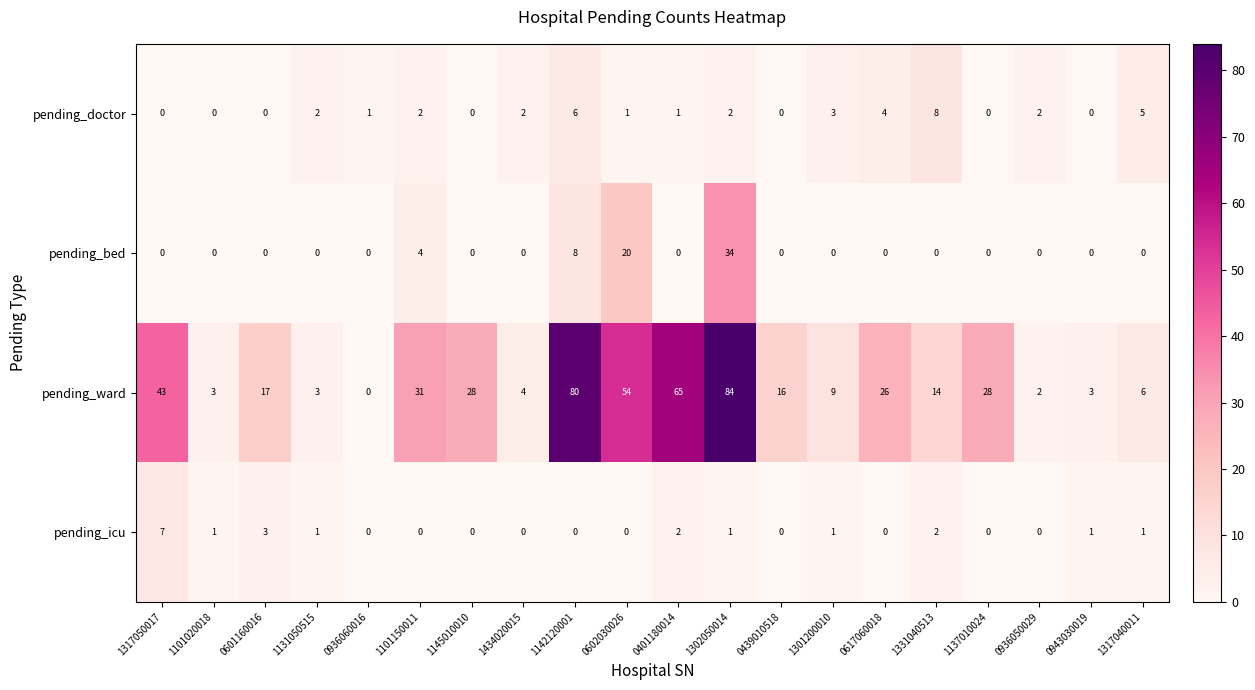

Is it true that pending_ward equals 17 at 0601160016?

True